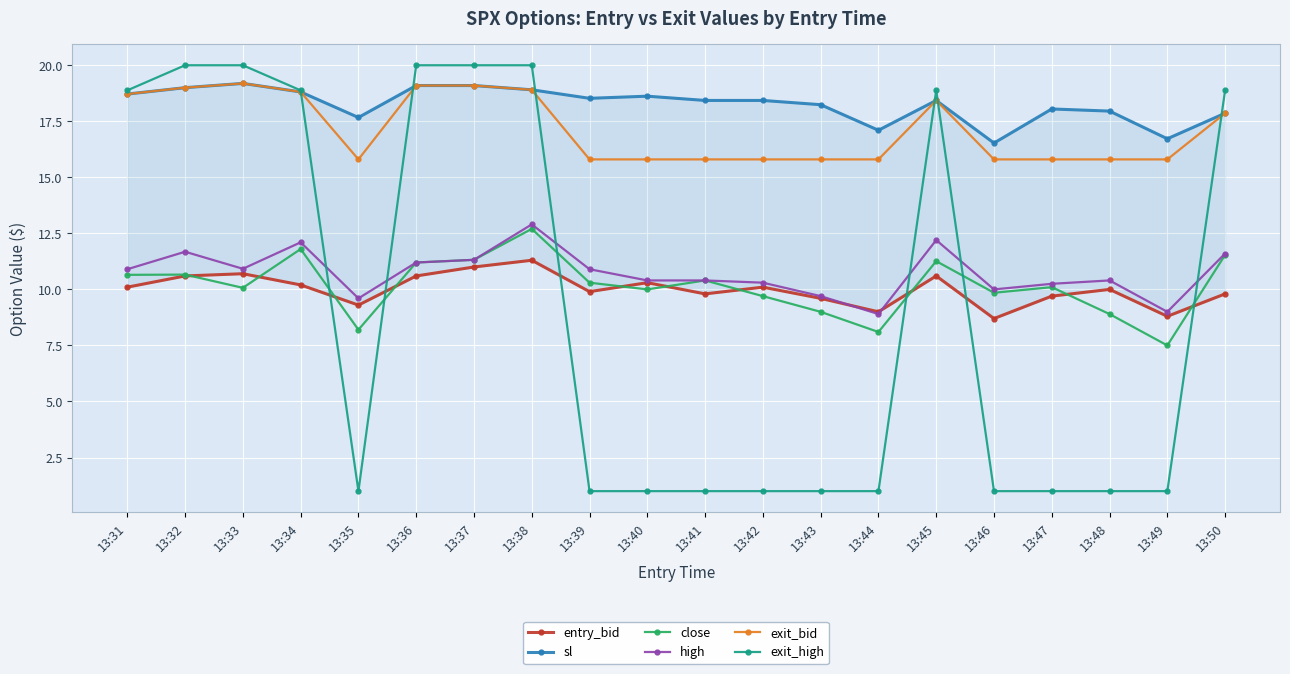

Reading left to right, extract all data points from this chart.

entry_bid: 10.1	10.6	10.7	10.2	9.3	10.6	11.0	11.3	9.9	10.3	9.8	10.1	9.6	9.0	10.6	8.7	9.7	10.0	8.8	9.8
sl: 18.7	19.0	19.2	18.8	17.7	19.1	19.1	18.9	18.5	18.6	18.4	18.4	18.2	17.1	18.4	16.5	18.1	18.0	16.7	17.9
close: 10.7	10.7	10.1	11.8	8.2	11.2	11.3	12.7	10.3	10.0	10.4	9.7	9.0	8.1	11.3	9.8	10.1	8.9	7.5	11.5
high: 10.9	11.7	10.9	12.1	9.6	11.2	11.3	12.9	10.9	10.4	10.4	10.3	9.7	8.9	12.2	10.0	10.2	10.4	9.0	11.6
exit_bid: 18.7	19.0	19.2	18.8	15.8	19.1	19.1	18.9	15.8	15.8	15.8	15.8	15.8	15.8	18.4	15.8	15.8	15.8	15.8	17.9
exit_high: 18.9	20.0	20.0	18.9	1.0	20.0	20.0	20.0	1.0	1.0	1.0	1.0	1.0	1.0	18.9	1.0	1.0	1.0	1.0	18.9